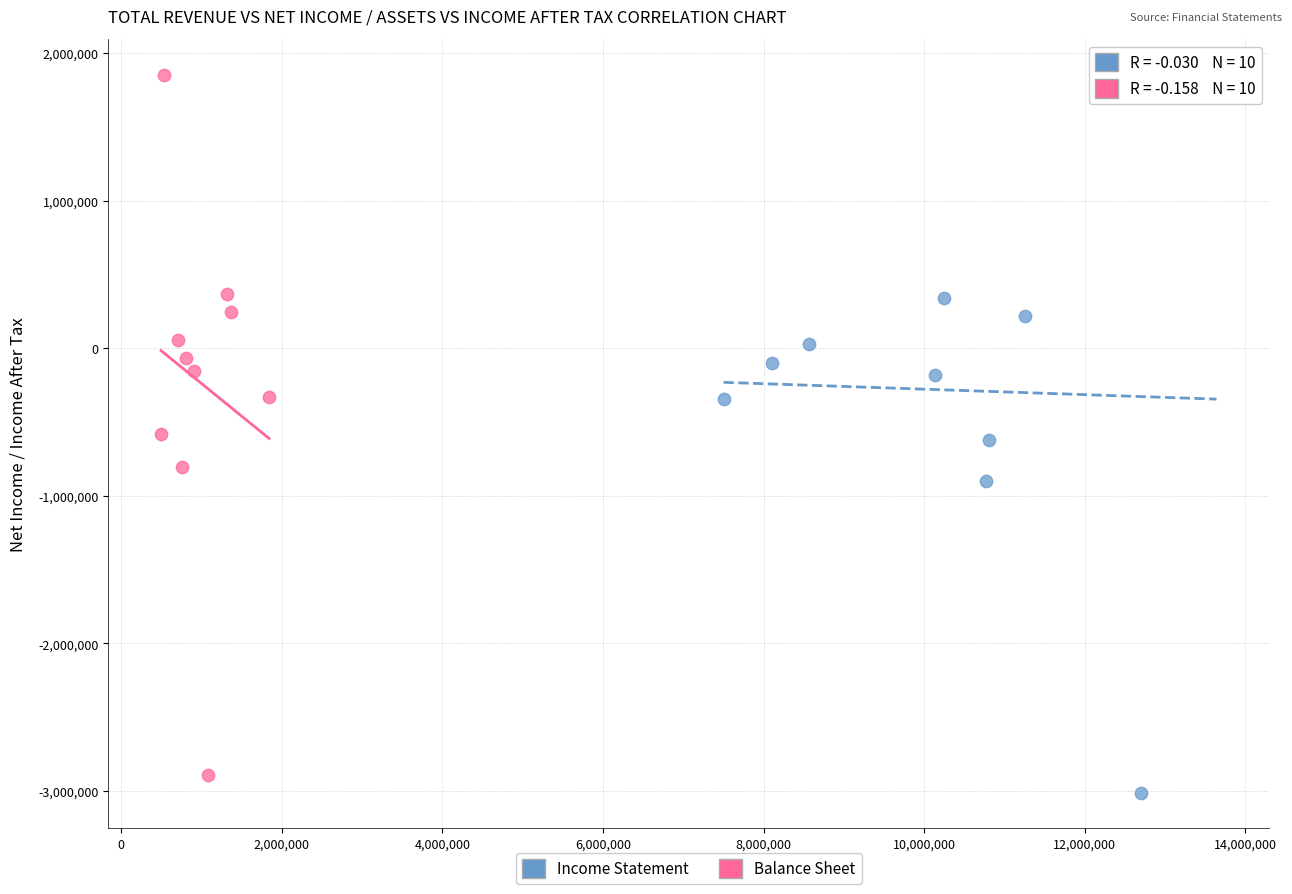

Which series contains the highest Y value?

Balance Sheet